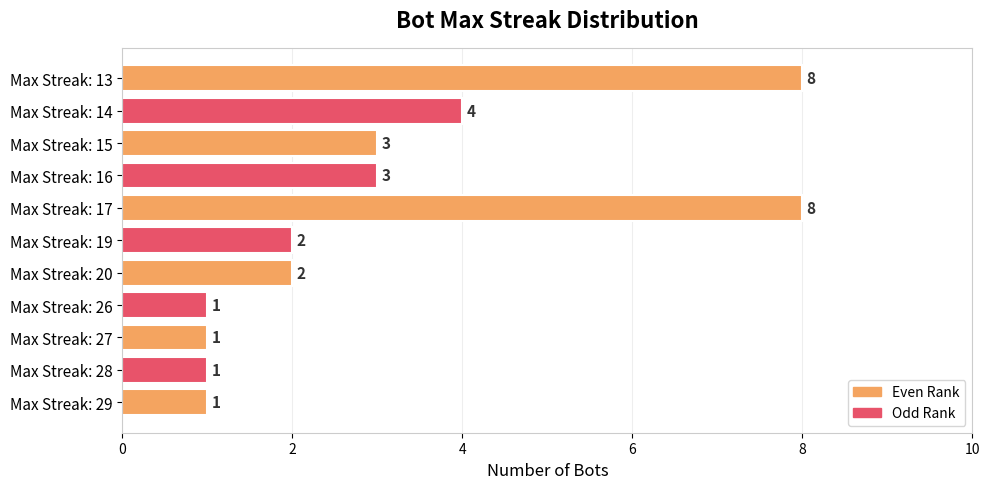

What is the difference between the second highest and second lowest values?

7